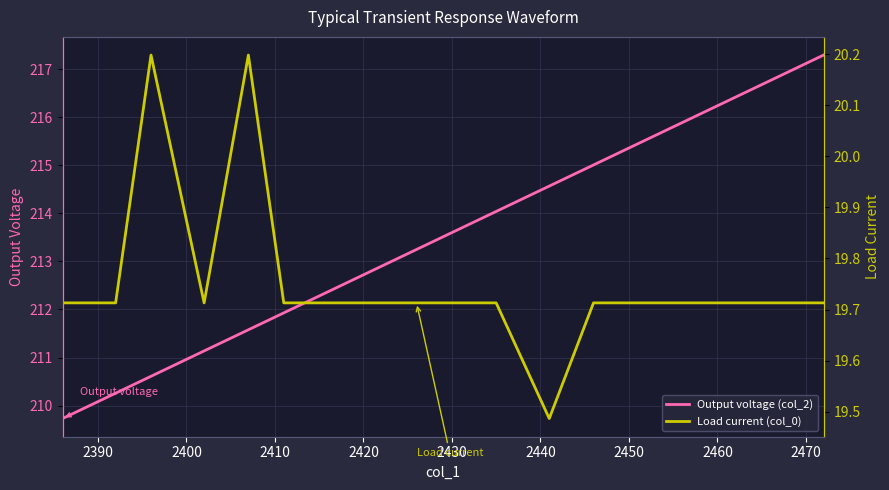

True or false: Output voltage (col_2) and Load current (col_0) cross at least once.

False